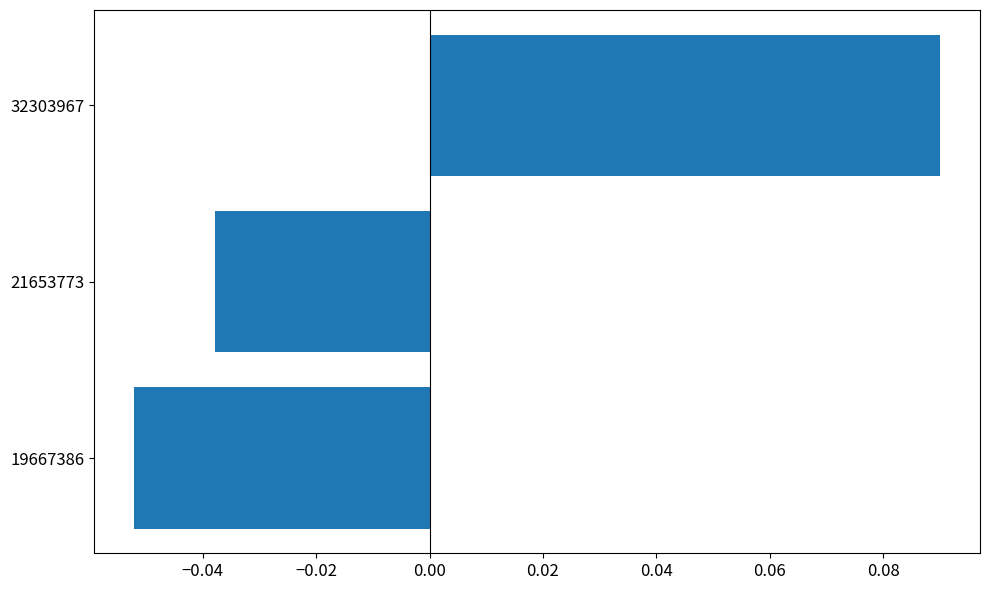

Does the chart contain stacked bars?

No